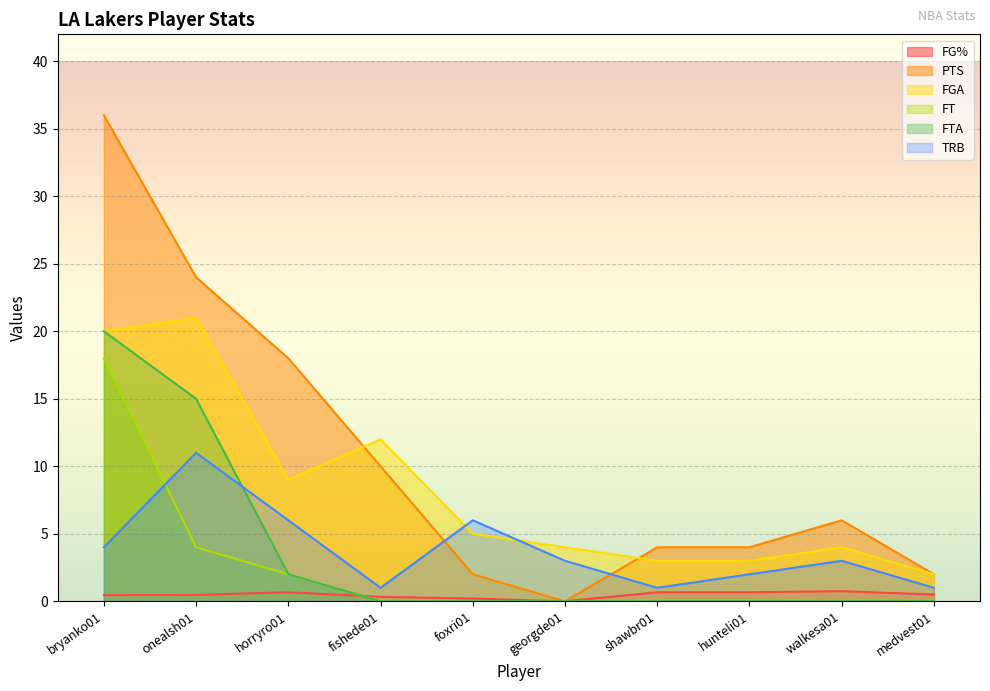

Which series has the largest total across all categories?

PTS